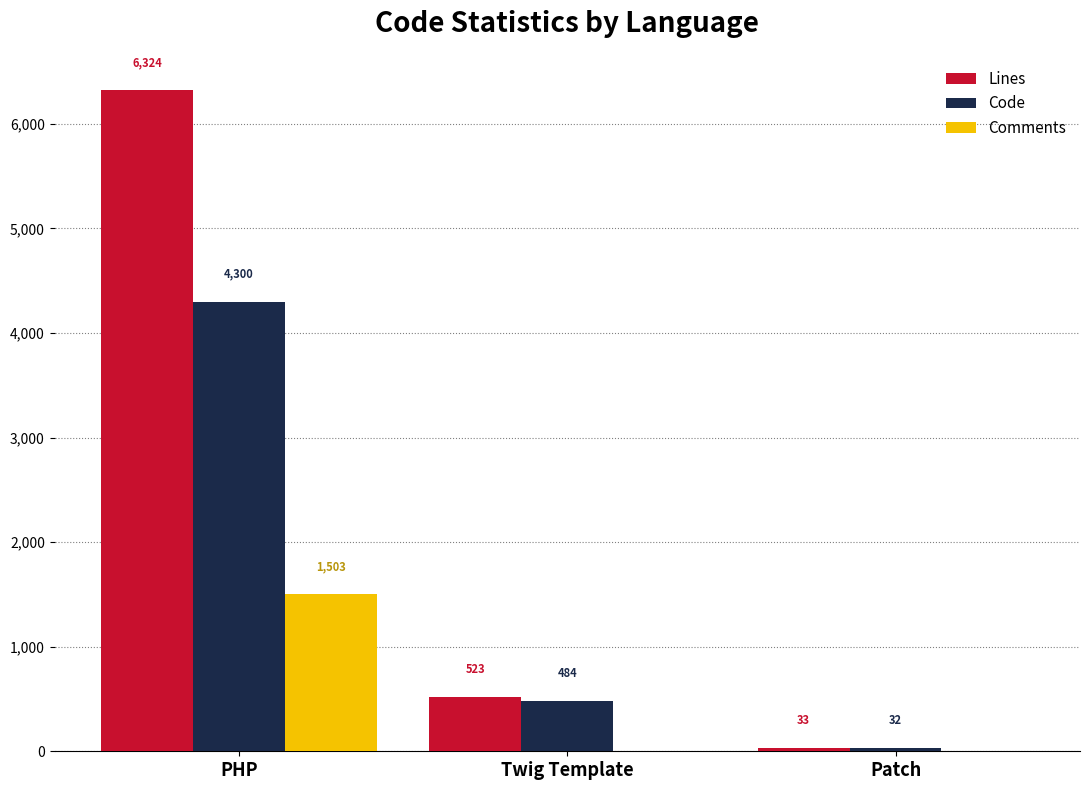

The value of Comments at PHP is 613. True or false?

False